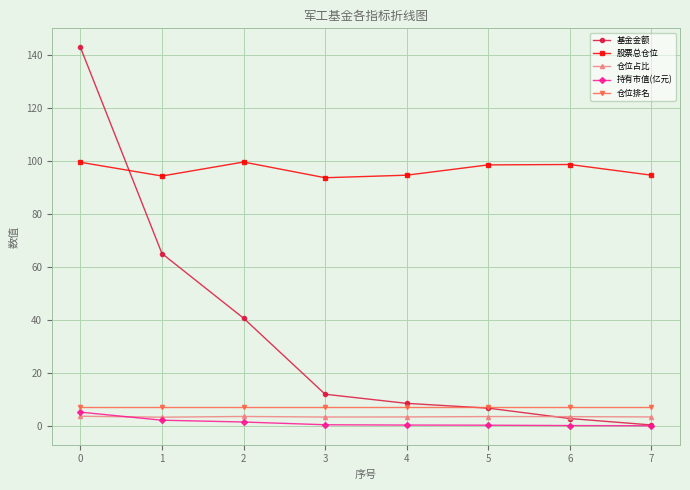

What is the lowest value of the 股票总仓位 series?

93.6